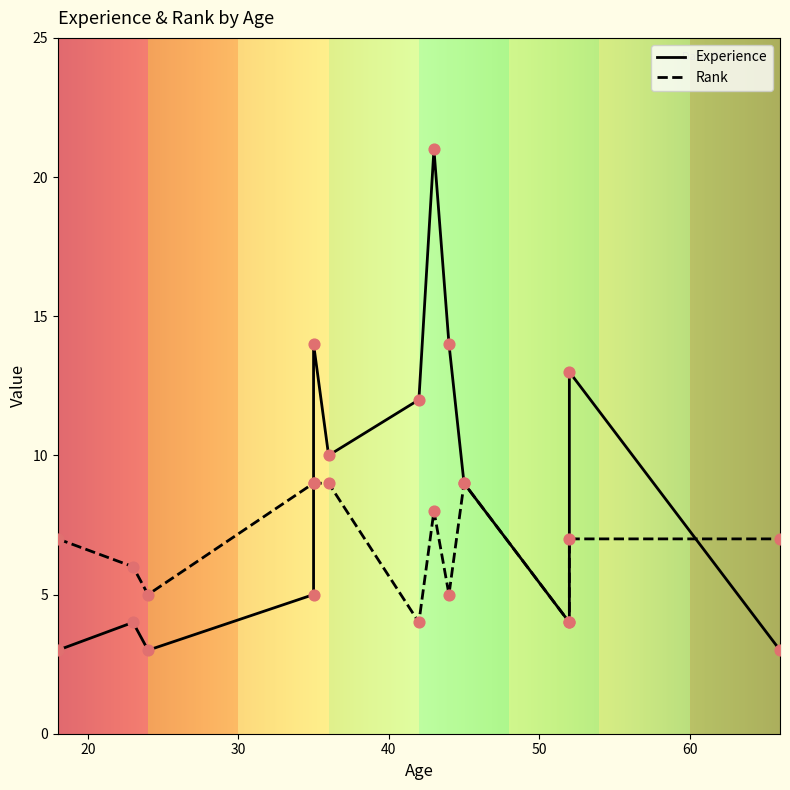

What are all the series names shown in the legend?

Experience, Rank